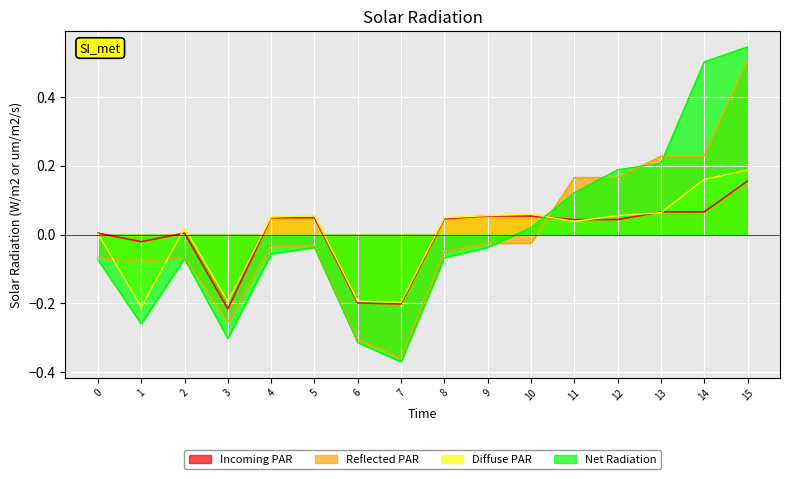

What is the minimum value shown in the chart?

-0.4